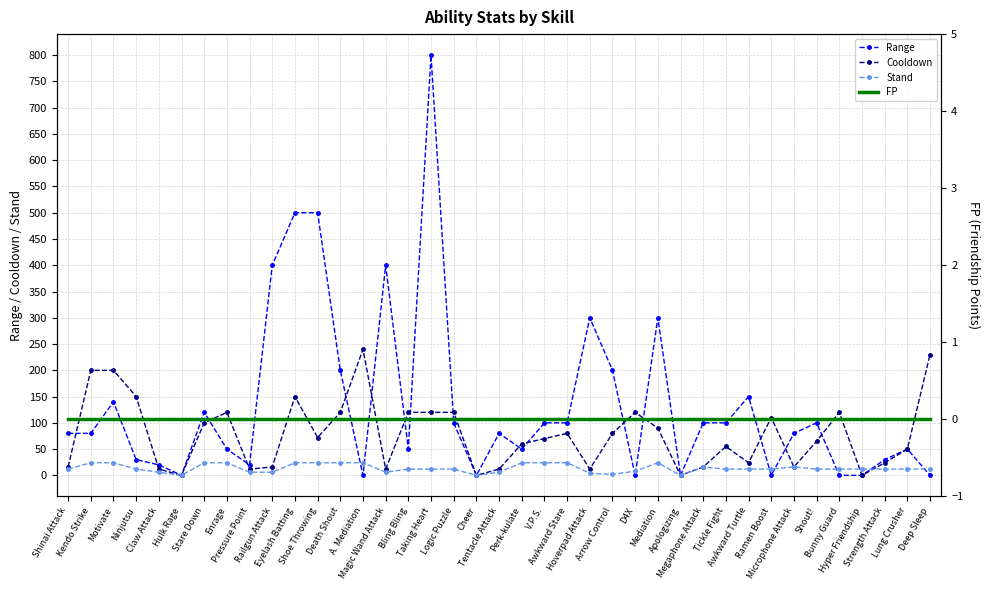

Rank the series at Bunny Guard from lowest to highest value.

Range, FP, Stand, Cooldown